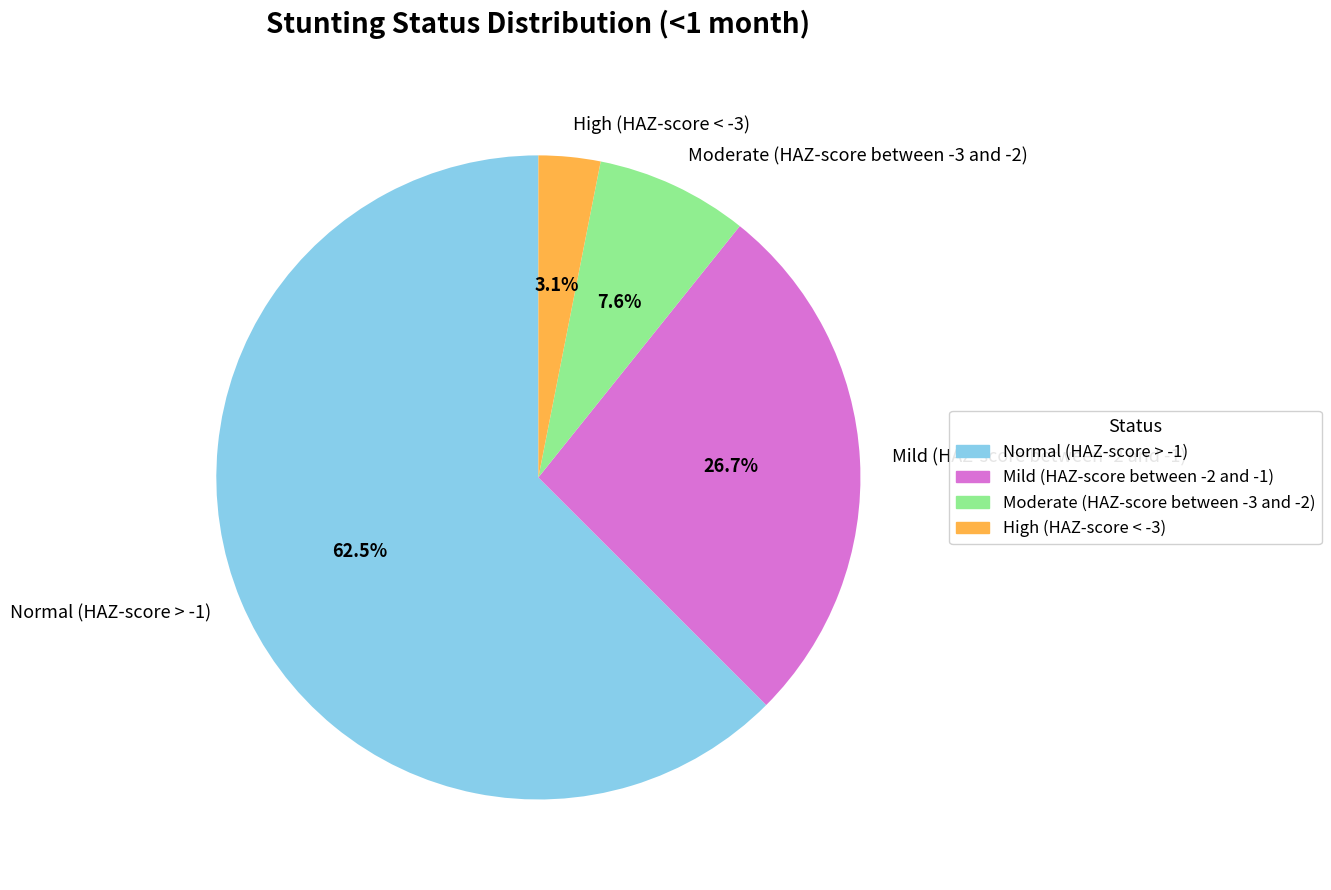

To the nearest percent, what percentage of the pie is Moderate (HAZ-score between -3 and -2)?

8%